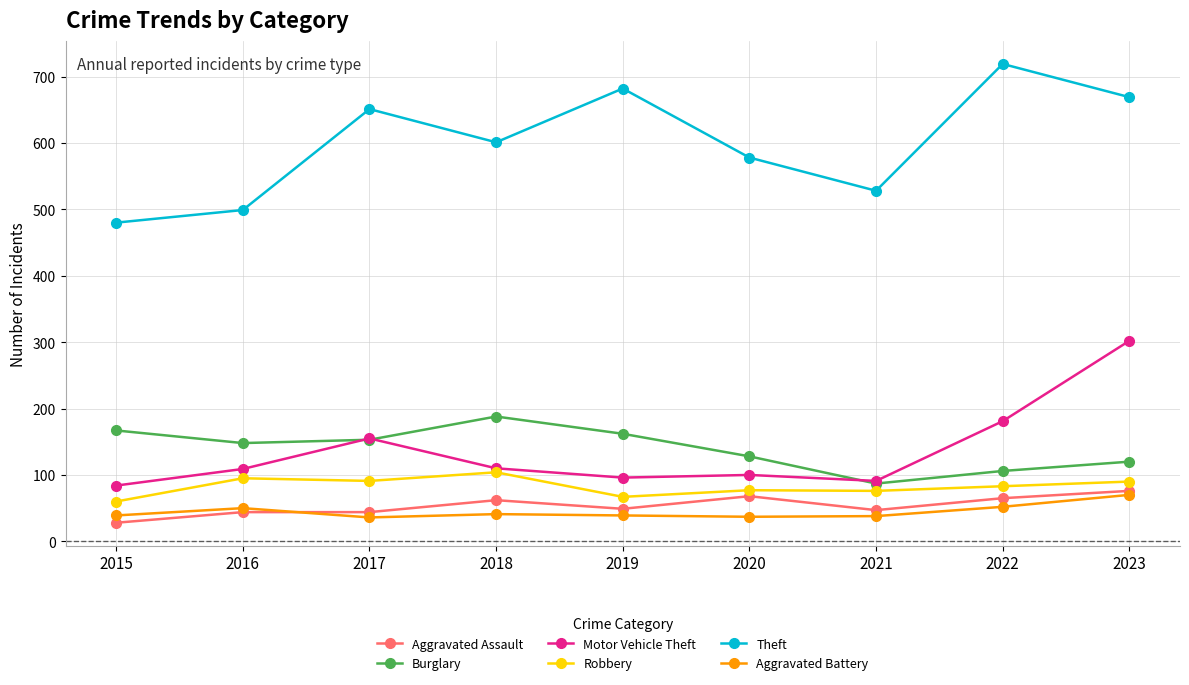

How many lines are shown in the chart?

6